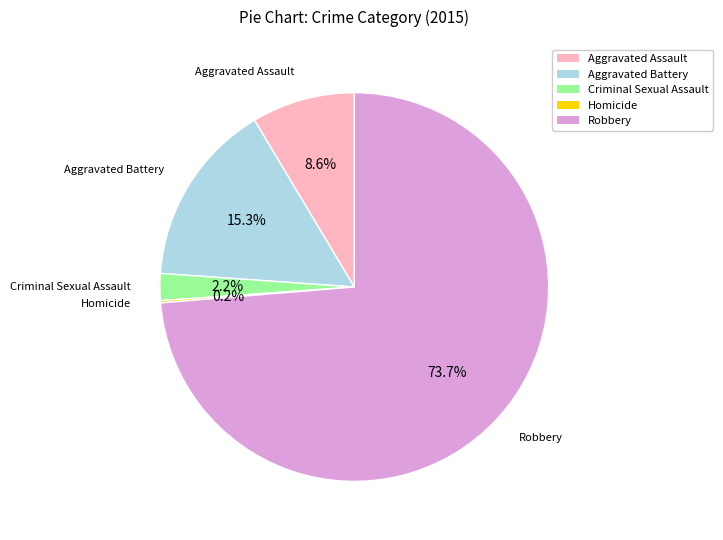

What is the ratio of the value at Aggravated Assault to the value at Aggravated Battery?

0.6